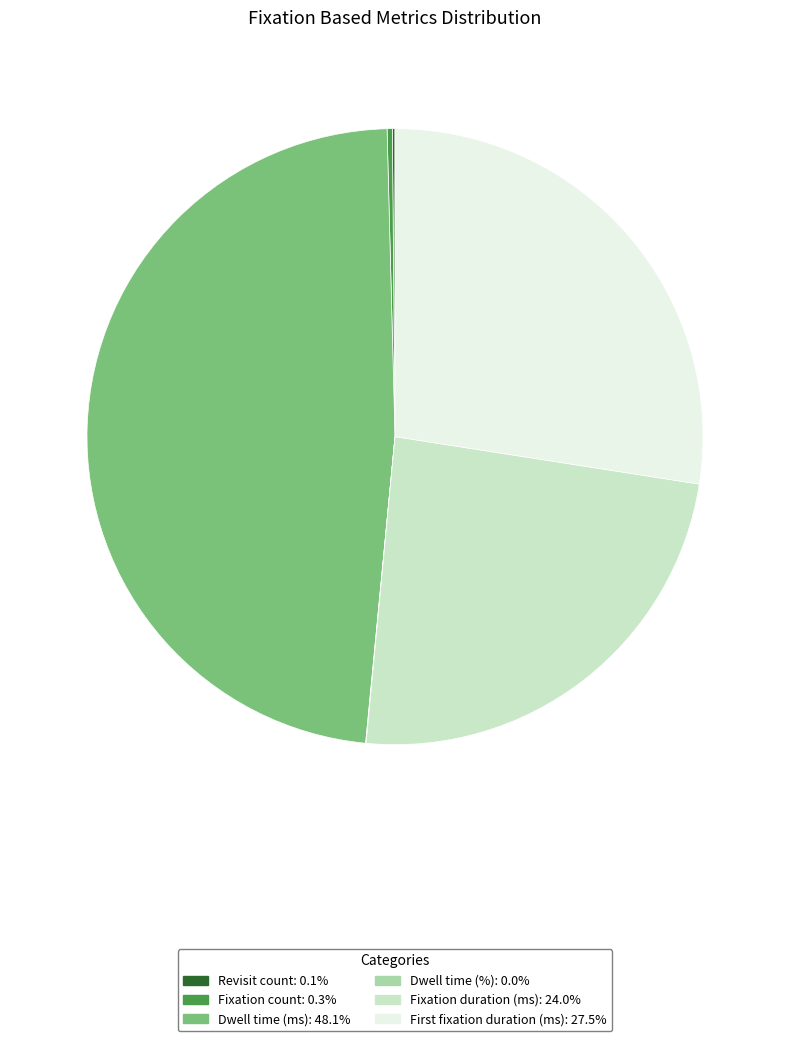

What is the largest slice in the pie chart?

Dwell time (ms)